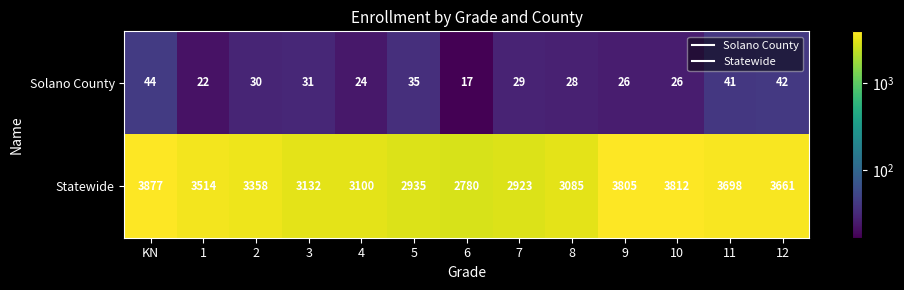

Which series has the largest range (max minus min)?

Statewide